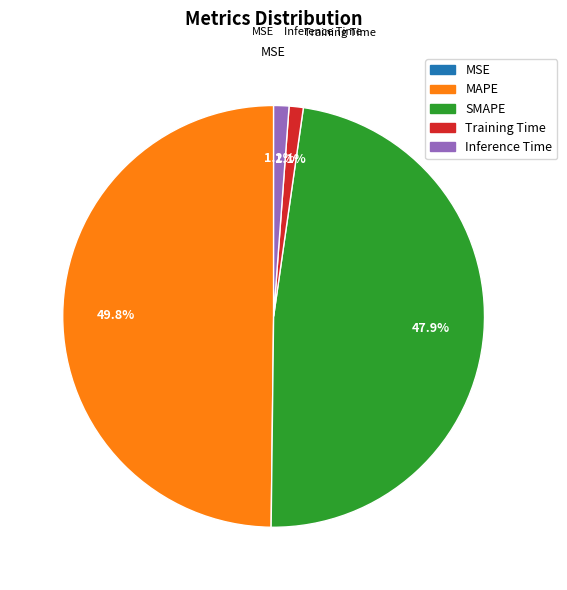

To the nearest percent, what is the difference between the largest and smallest slice percentages?

50%